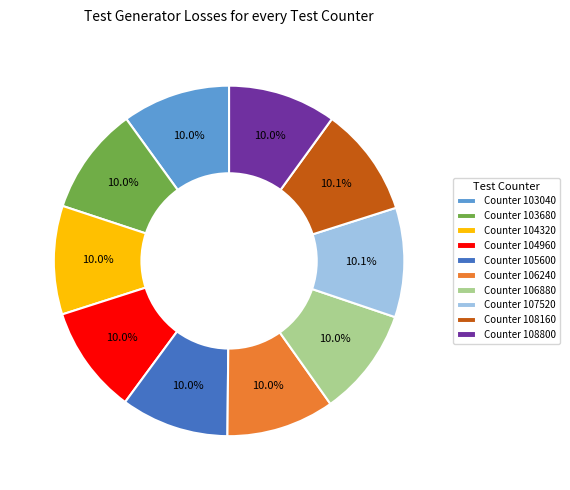

Count the number of slices in the pie.

10